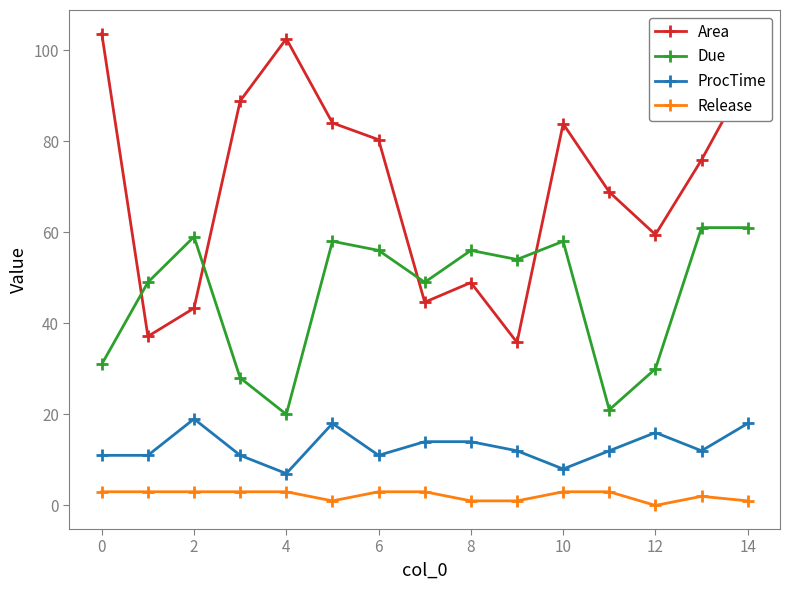

How many lines are shown in the chart?

4